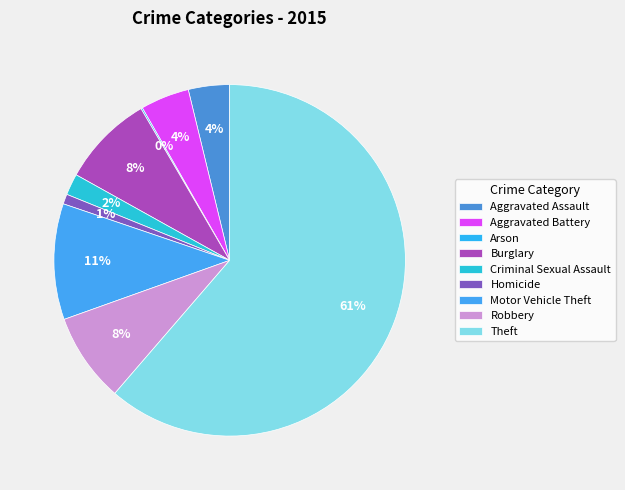

Rank the categories by value from lowest to highest.

Arson, Homicide, Criminal Sexual Assault, Aggravated Assault, Aggravated Battery, Robbery, Burglary, Motor Vehicle Theft, Theft